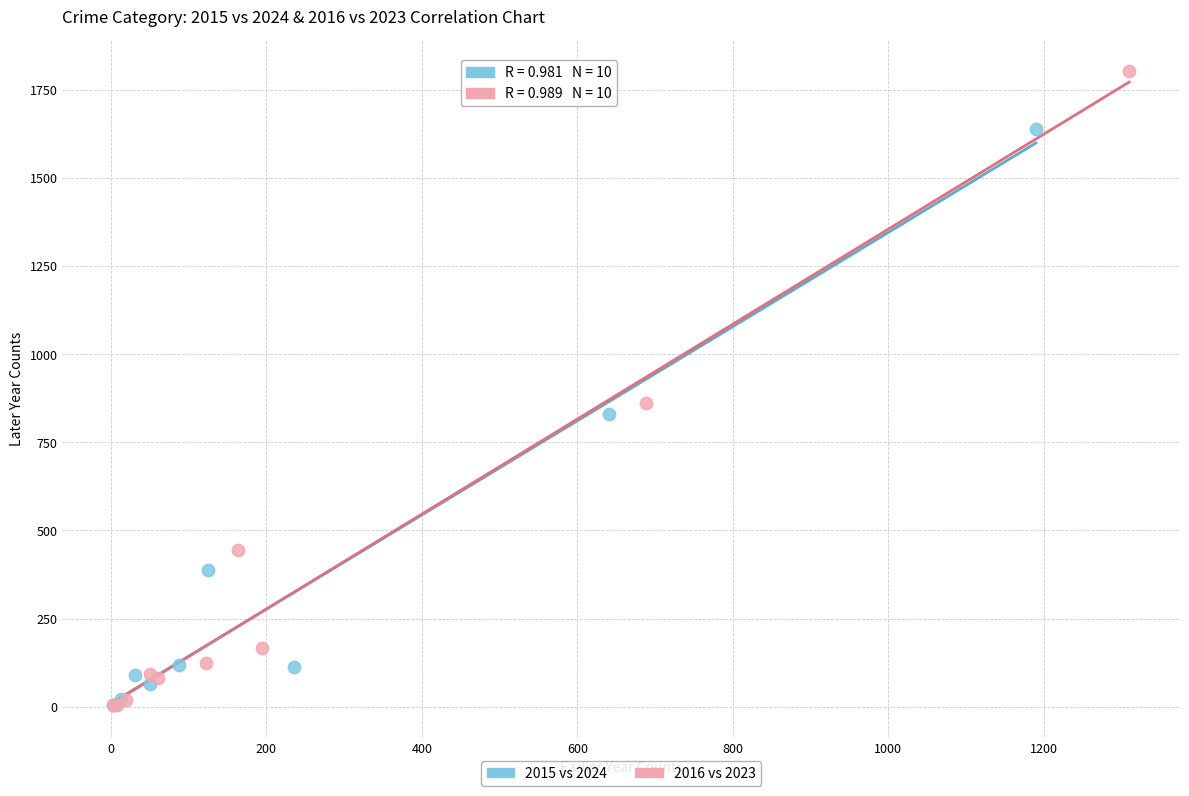

What are all the series names shown in the legend?

2015 vs 2024, 2016 vs 2023